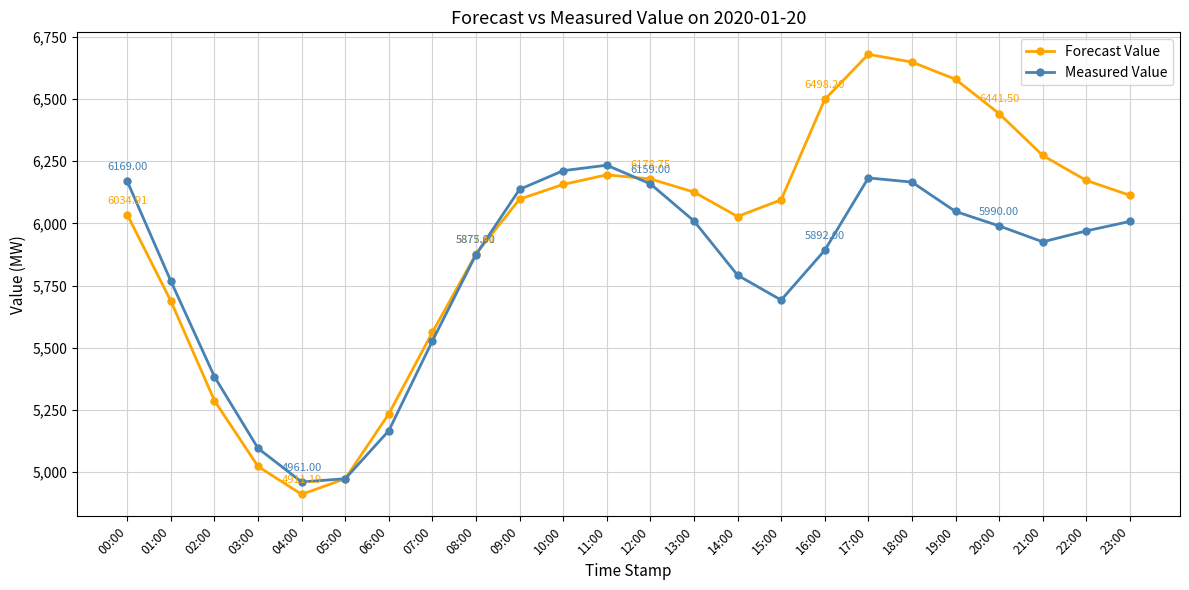

Count the number of data series in this chart.

2